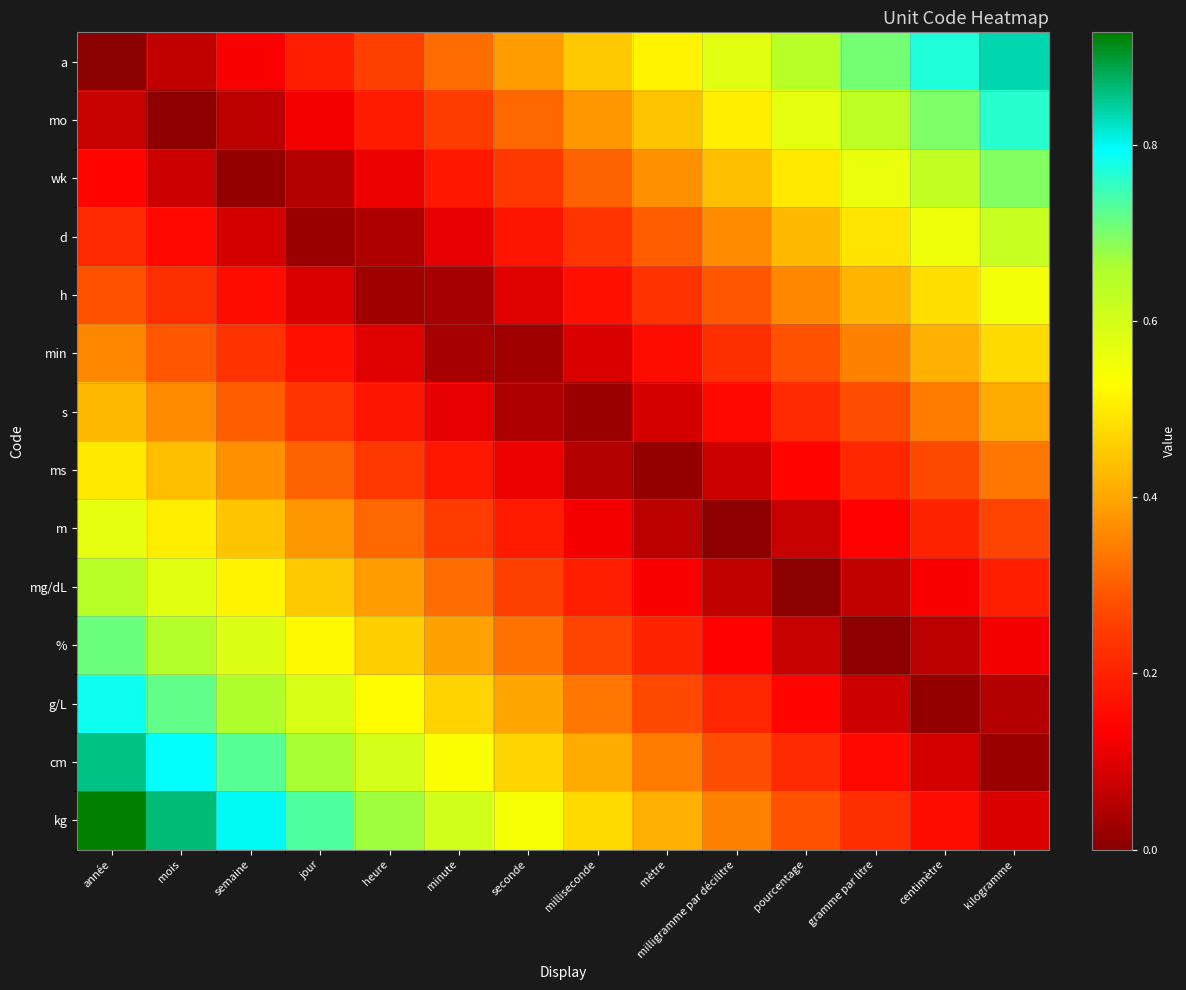

List the series in order of their peak value, highest first.

kg, cm, a, g/L, mo, %, wk, mg/dL, d, m, h, ms, min, s